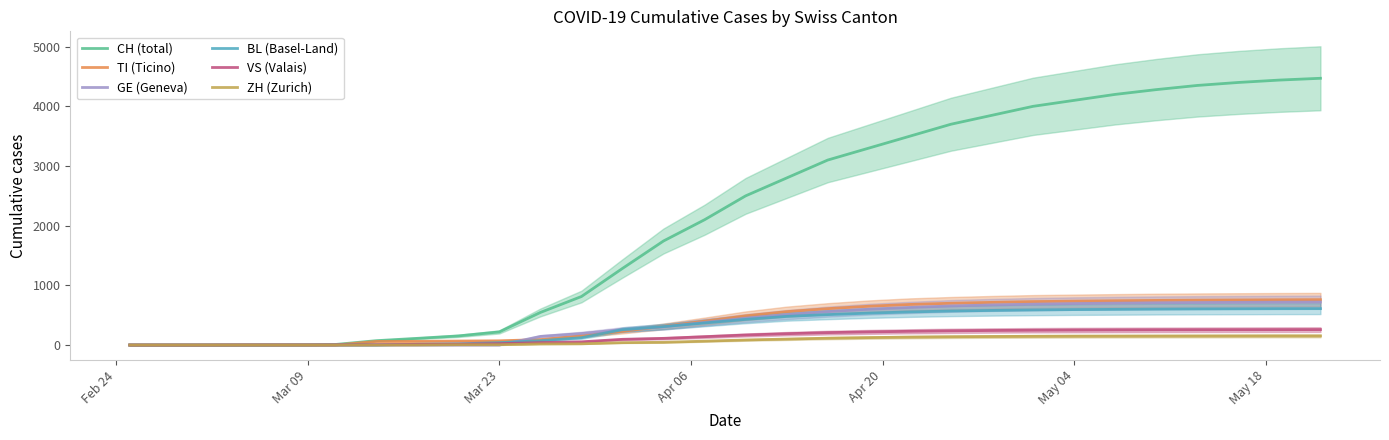

Reading left to right, extract all data points from this chart.

CH (total): 0	0	0	2	3	9	73	112	153	220	546	813	1284	1744	2100	2500	2800	3100	3300	3500	3700	3850	4000	4100	4200	4280	4350	4400	4440	4470
TI (Ticino): 0	0	0	0	0	0	61	62	67	71	91	155	229	314	400	490	560	610	650	680	700	715	728	735	742	748	752	755	758	760
GE (Geneva): 0	0	0	0	0	0	0	0	0	0	144	193	260	305	380	450	510	560	600	630	655	672	685	695	702	708	712	715	718	720
BL (Basel-Land): 0	0	0	0	1	2	2	13	20	40	73	123	258	309	370	430	480	510	535	555	570	580	588	594	598	602	605	607	609	610
VS (Valais): 0	0	0	2	2	3	6	11	15	24	41	54	96	112	140	168	190	208	220	230	238	244	248	251	253	255	256	257	258	259
ZH (Zurich): 0	0	0	0	0	0	0	1	5	5	18	21	40	46	65	85	100	115	125	133	139	143	146	148	149	150	151	152	153	153